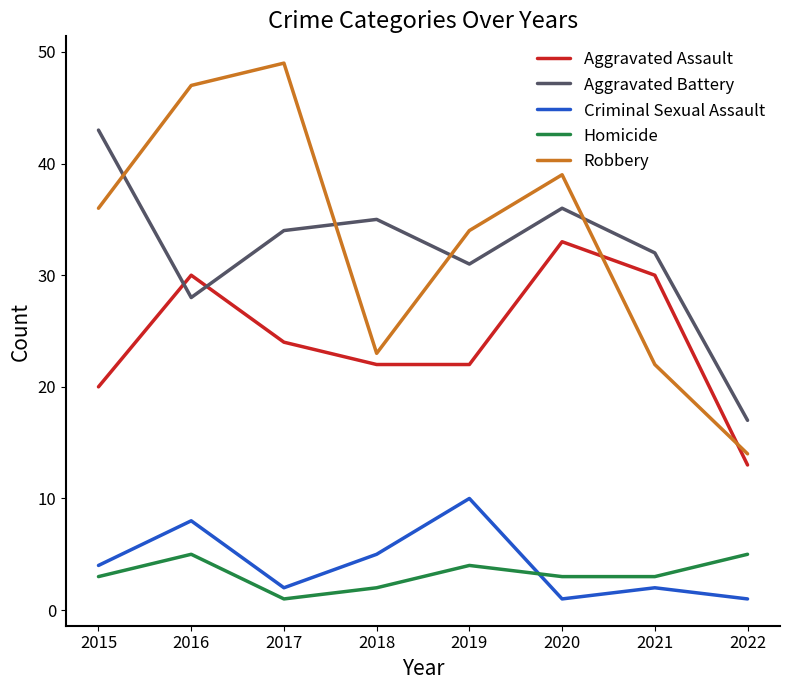

True or false: Aggravated Battery has a value of 50 at 2021.

False